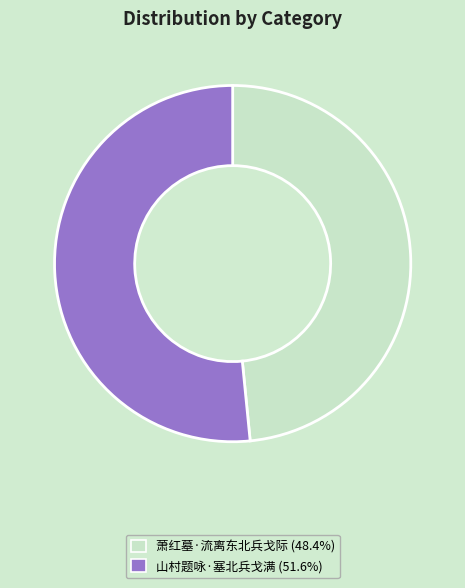

How many segments does this pie chart have?

2